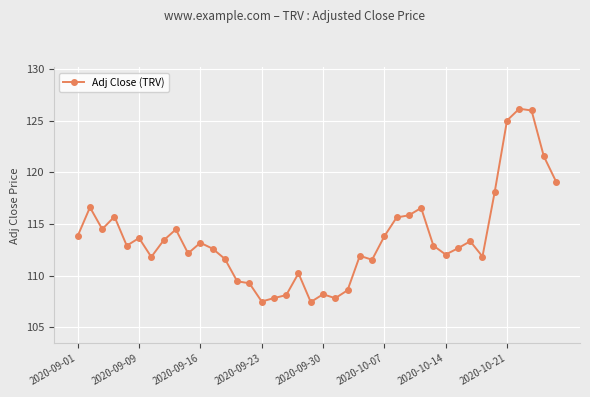

What is the greatest value displayed?

126.1